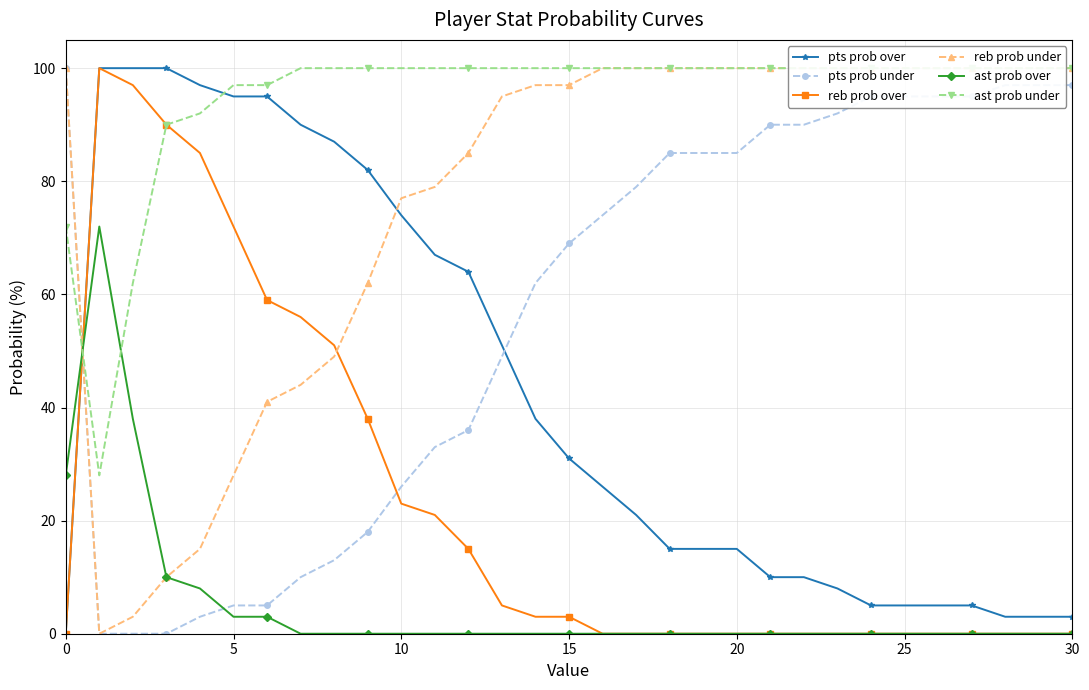

True or false: pts prob under and reb prob under intersect in this chart.

False